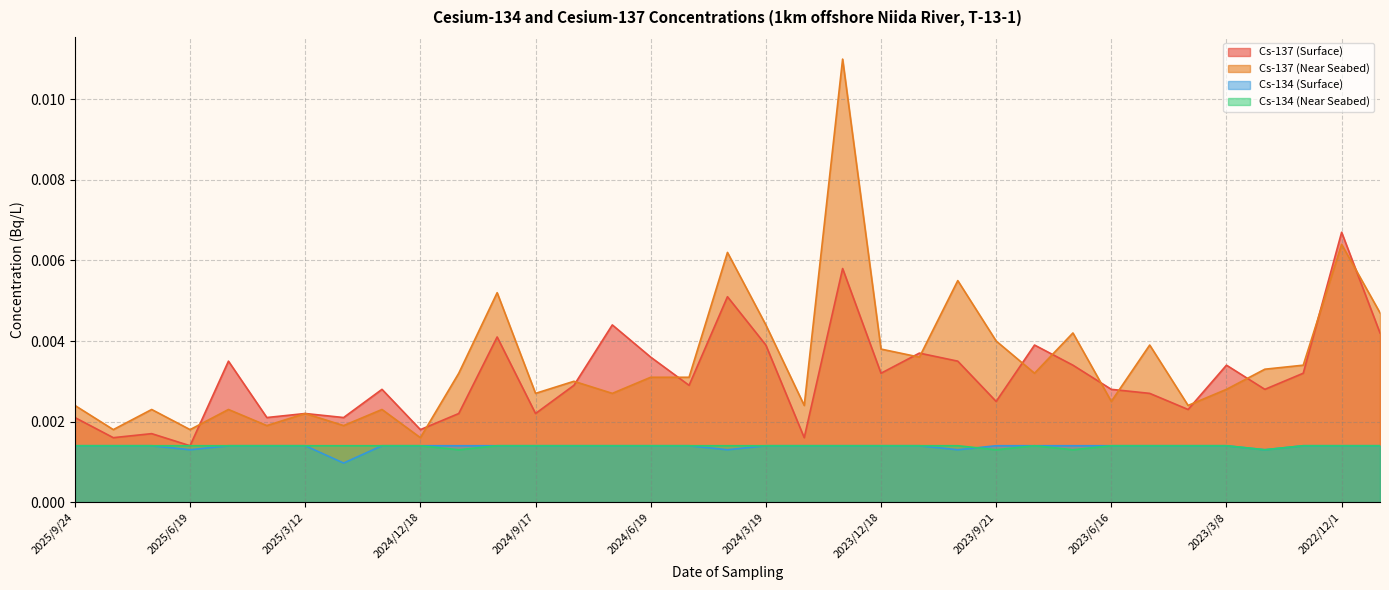

At how many categories does at least one series exceed 0?

35